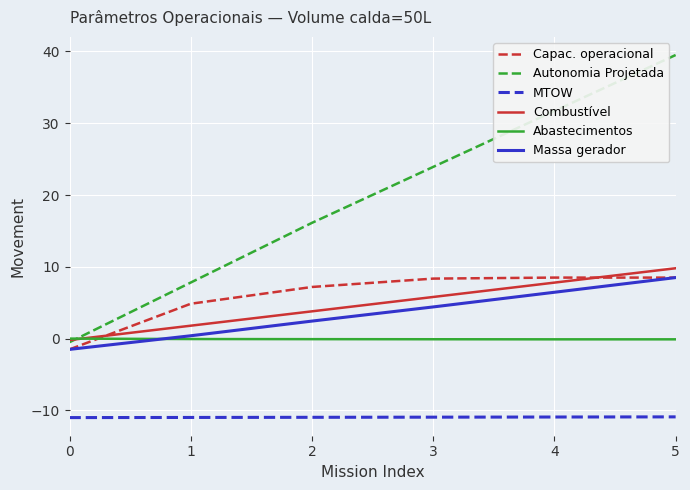

At which category is the sum across all series the highest?

5